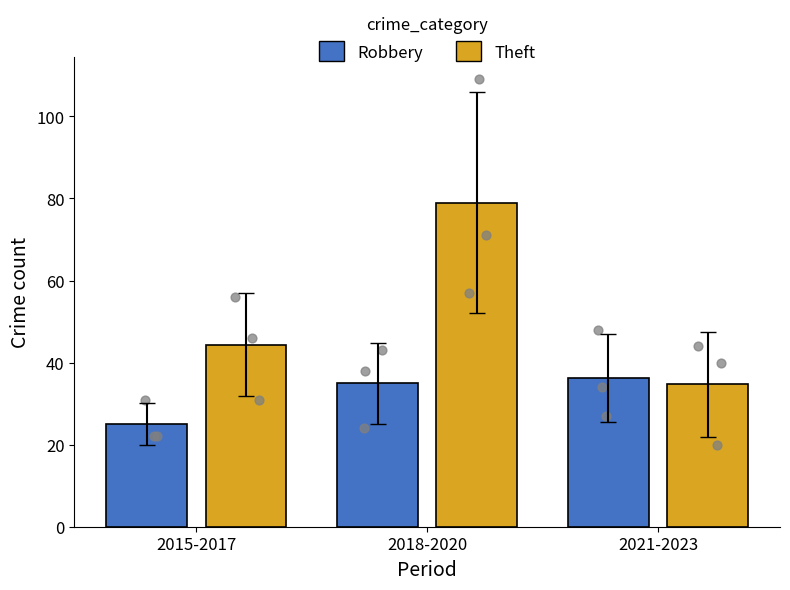

Is the value of Robbery at 2021-2023 greater than the value of Theft at 2015-2017?

No